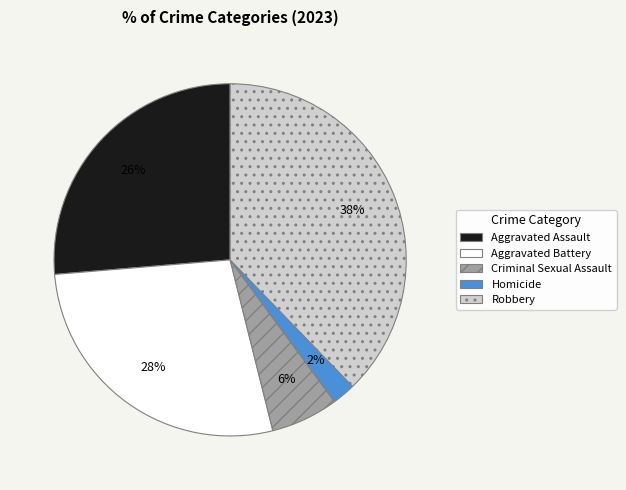

To the nearest percent, what is the difference between the Aggravated Assault and Criminal Sexual Assault slice percentages?

20%